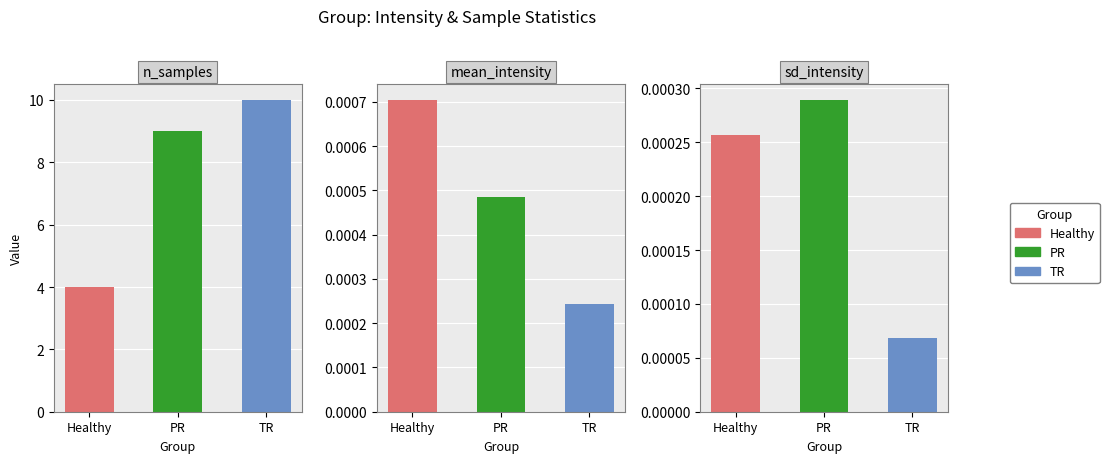

How many bars are there in each group?

3